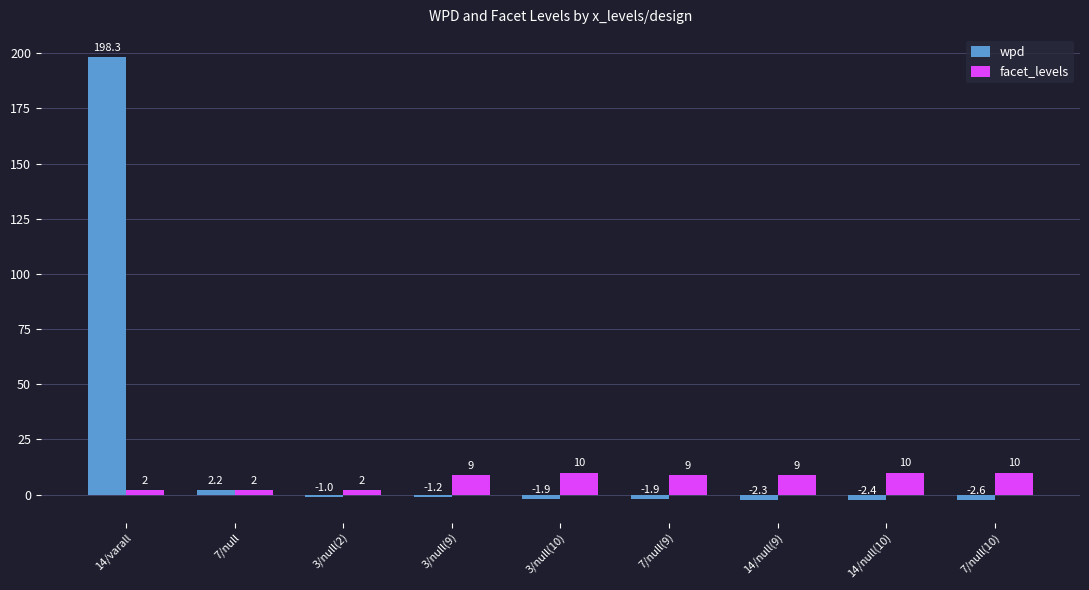

Which series has the largest total across all categories?

wpd